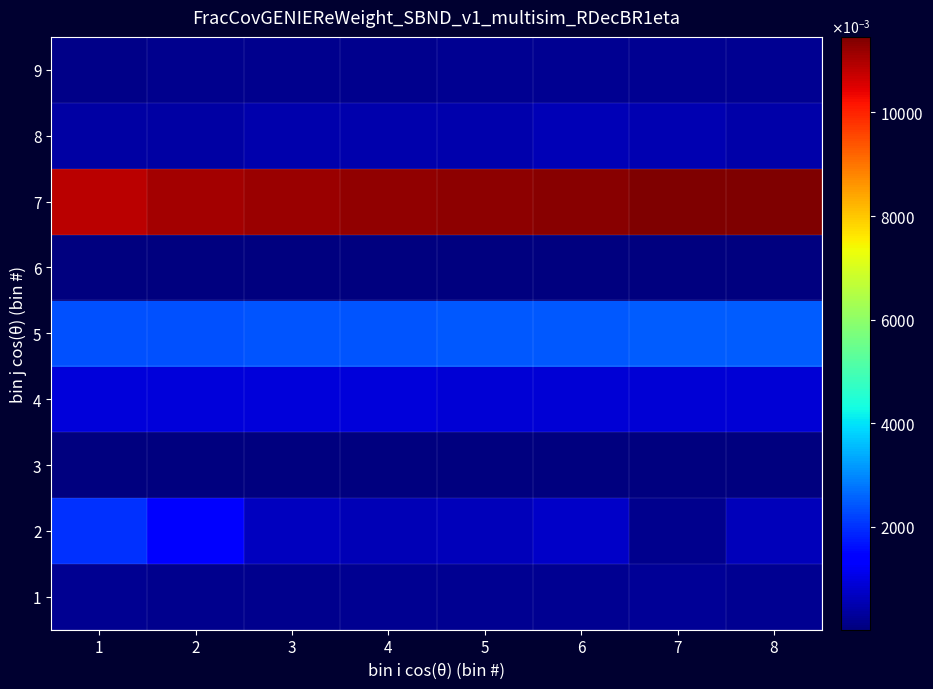

Reading left to right, transcribe all the data shown in this chart.

1: 1=0.2	2=0.2	3=0.2	4=0.2	5=0.2	6=0.2	7=0.2	8=0.2
2: 1=2.0	2=1.4	3=0.7	4=0.6	5=0.6	6=0.7	7=0.2	8=0.6
3: 1=0.1	2=0.0	3=0.0	4=0.0	5=0.0	6=0.0	7=0.0	8=0.0
4: 1=0.9	2=0.9	3=0.9	4=0.9	5=0.9	6=0.9	7=0.9	8=0.9
5: 1=2.3	2=2.4	3=2.4	4=2.4	5=2.4	6=2.4	7=2.5	8=2.5
6: 1=0.0	2=0.0	3=0.0	4=0.0	5=0.0	6=0.0	7=0.0	8=0.0
7: 1=10.9	2=11.1	3=11.2	4=11.3	5=11.3	6=11.4	7=11.4	8=11.5
8: 1=0.4	2=0.4	3=0.5	4=0.5	5=0.5	6=0.6	7=0.5	8=0.4
9: 1=0.1	2=0.2	3=0.2	4=0.1	5=0.2	6=0.2	7=0.2	8=0.2